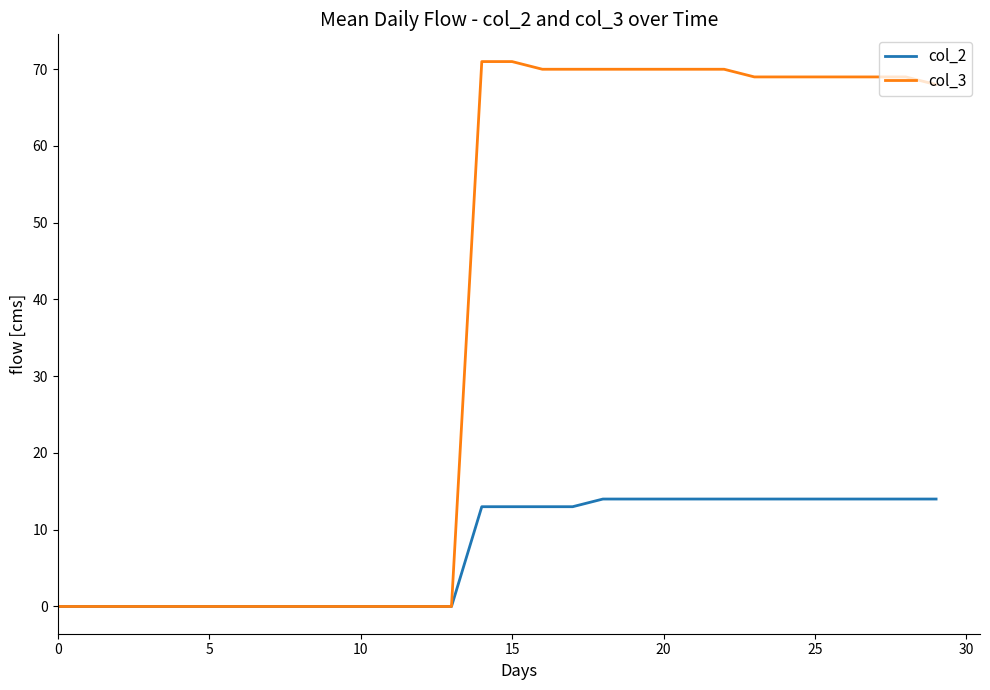

List the series in order of their peak value, lowest first.

col_2, col_3